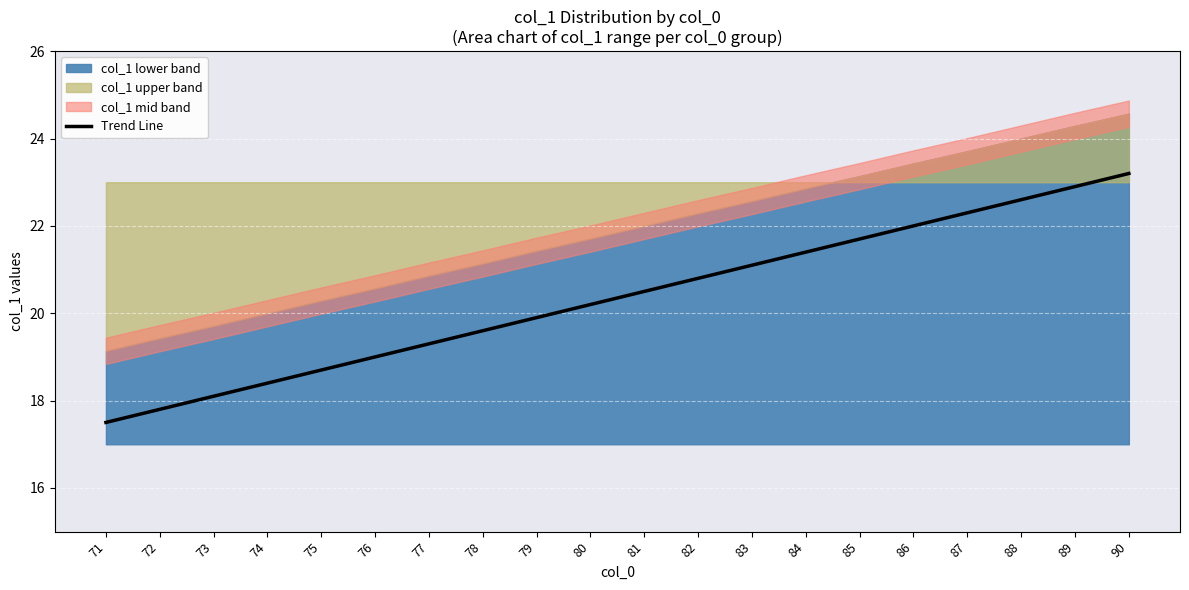

What is the sum of all values?

407.0